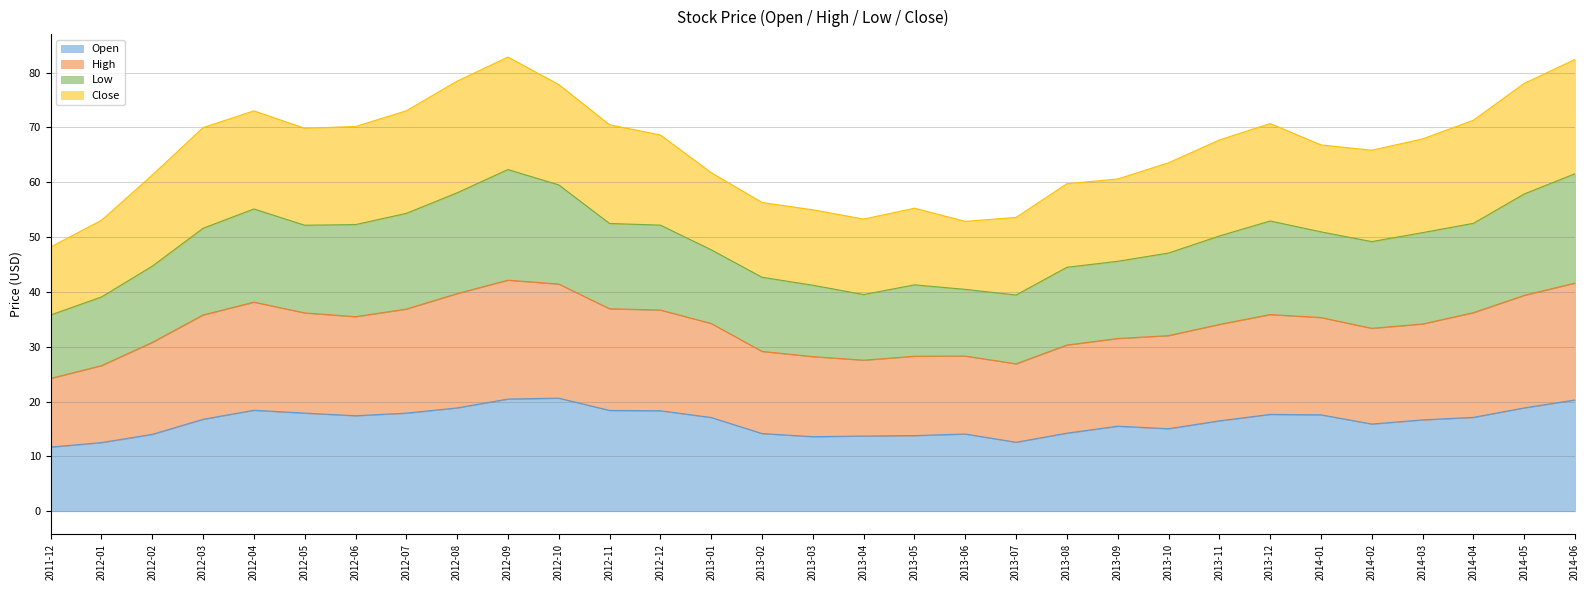

What position from the right is 2012-07?

24